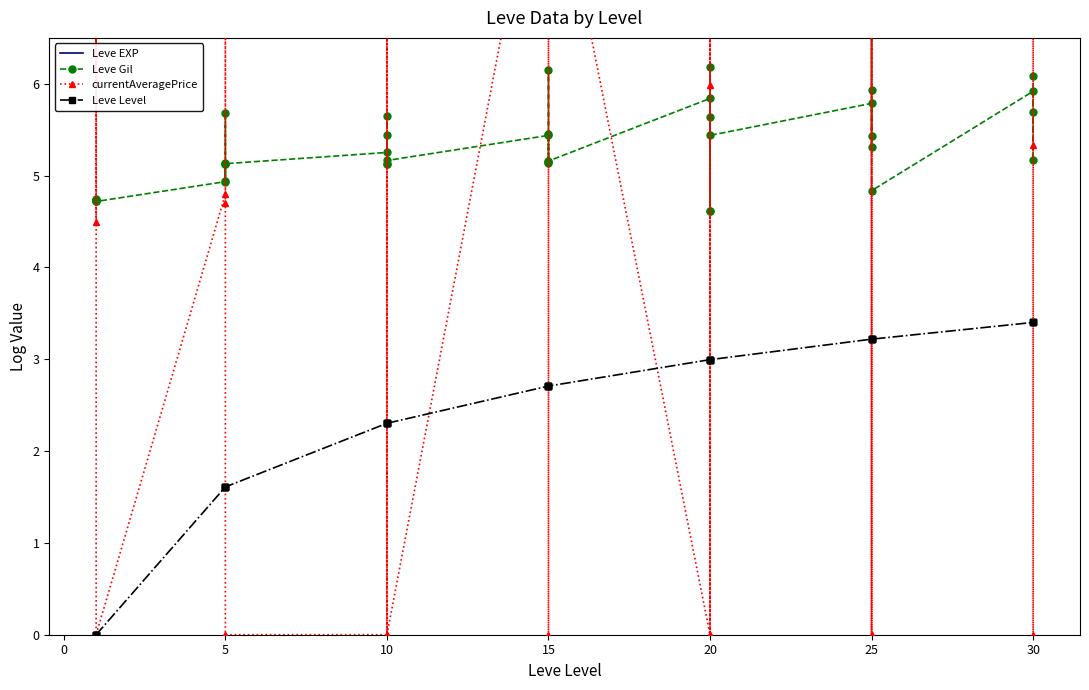

Is the value of Leve Level at 10 greater than the value of Leve Gil at 15?

No